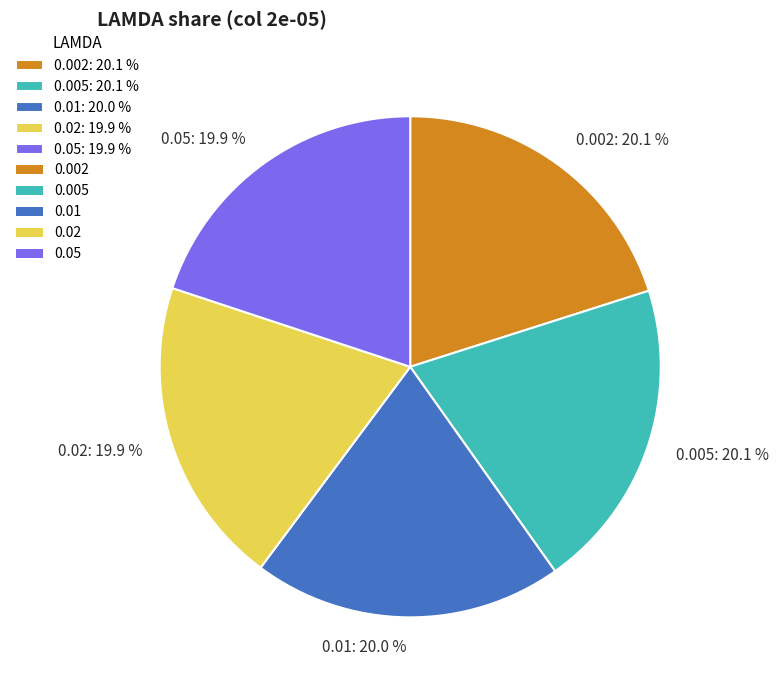

What portion of the pie excludes 0.002?

79.9%